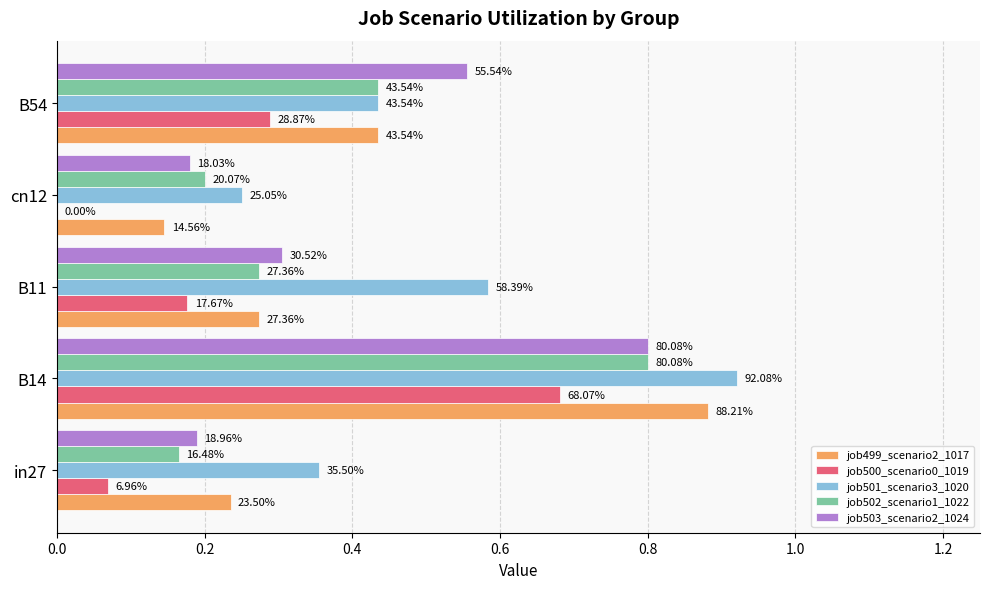

What are all the series names shown in the legend?

job499_scenario2_1017, job500_scenario0_1019, job501_scenario3_1020, job502_scenario1_1022, job503_scenario2_1024